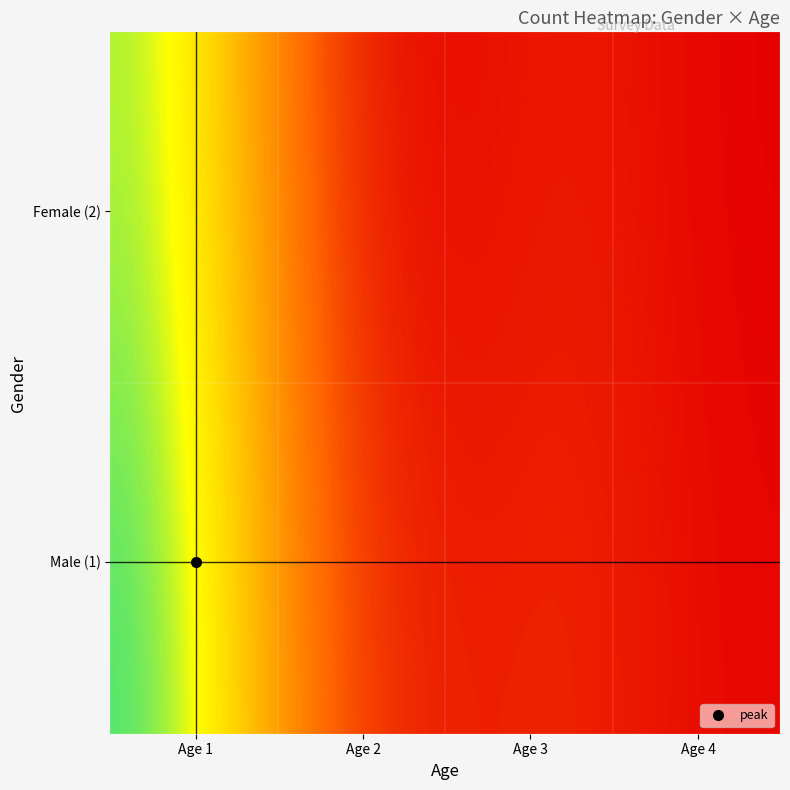

Rank the series by their maximum value, from highest to lowest.

2, 1